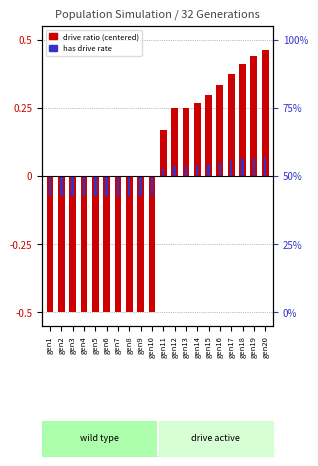

Reading left to right, list all the values displayed in this chart.

drive ratio (centered): -0.5	-0.5	-0.5	-0.5	-0.5	-0.5	-0.5	-0.5	-0.5	-0.5	0.2	0.2	0.3	0.3	0.3	0.3	0.4	0.4	0.4	0.5
has drive rate: -0.1	-0.1	-0.1	-0.1	-0.1	-0.1	-0.1	-0.1	-0.1	-0.1	0.0	0.0	0.0	0.0	0.0	0.1	0.1	0.1	0.1	0.1